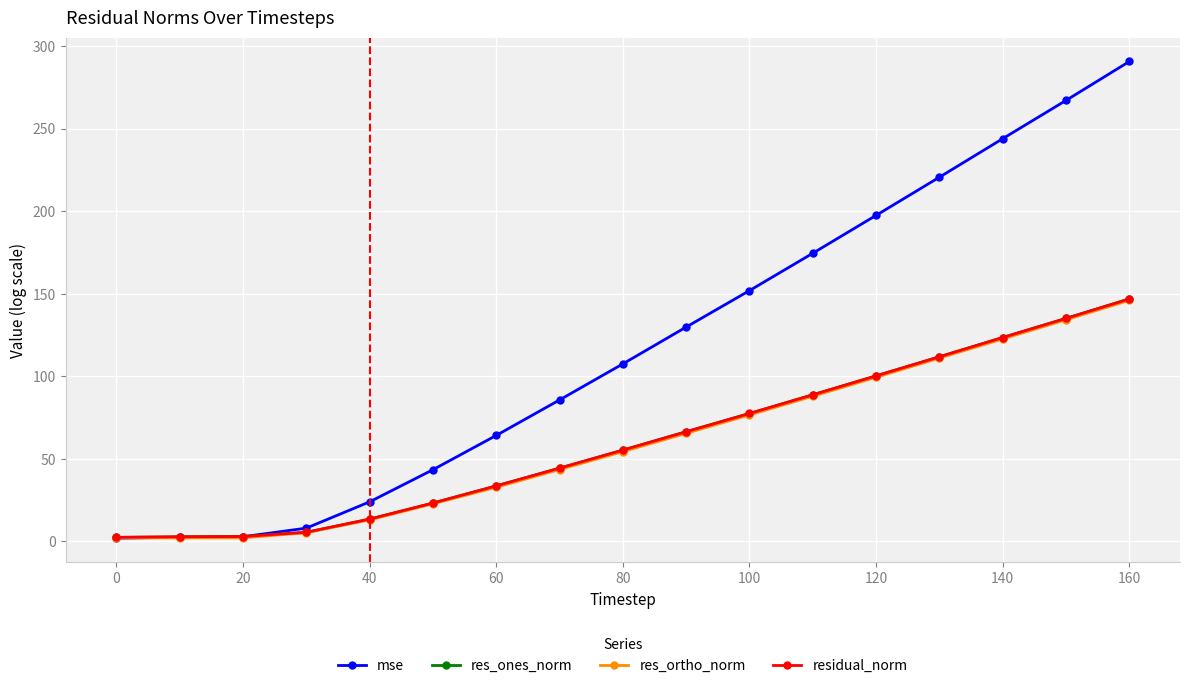

Which series has the largest range (max minus min)?

mse